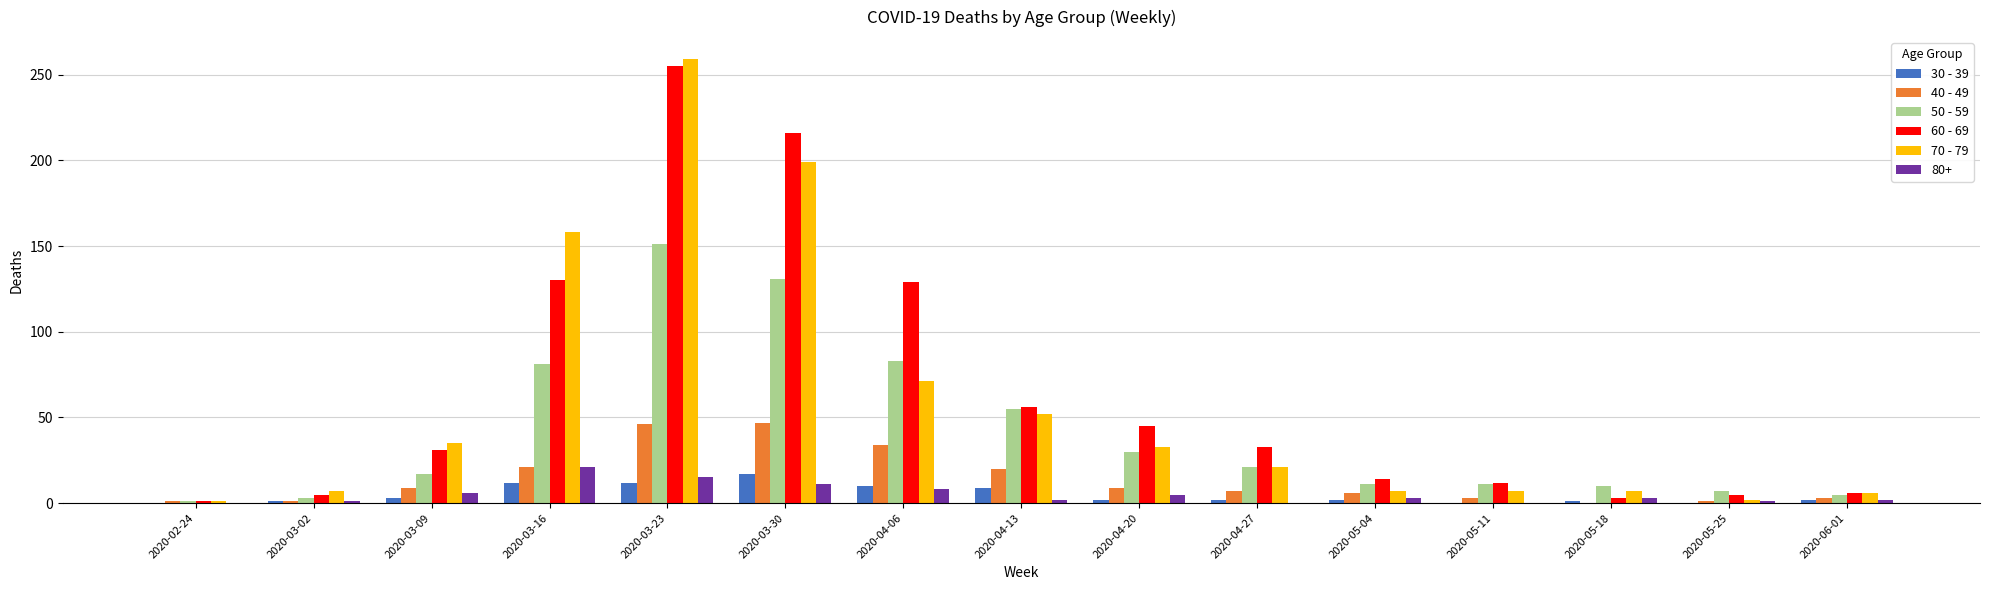

What are all the series names shown in the legend?

30 - 39, 40 - 49, 50 - 59, 60 - 69, 70 - 79, 80+